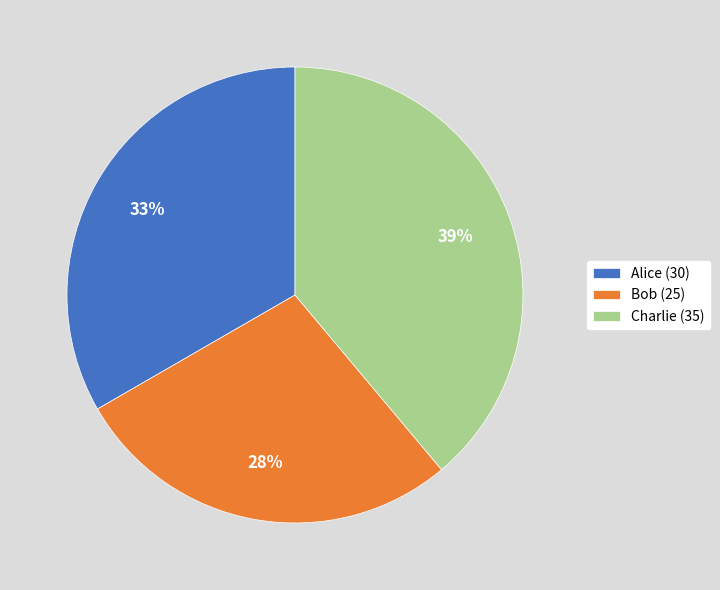

The Bob slice represents 28% of the pie. True or false?

True